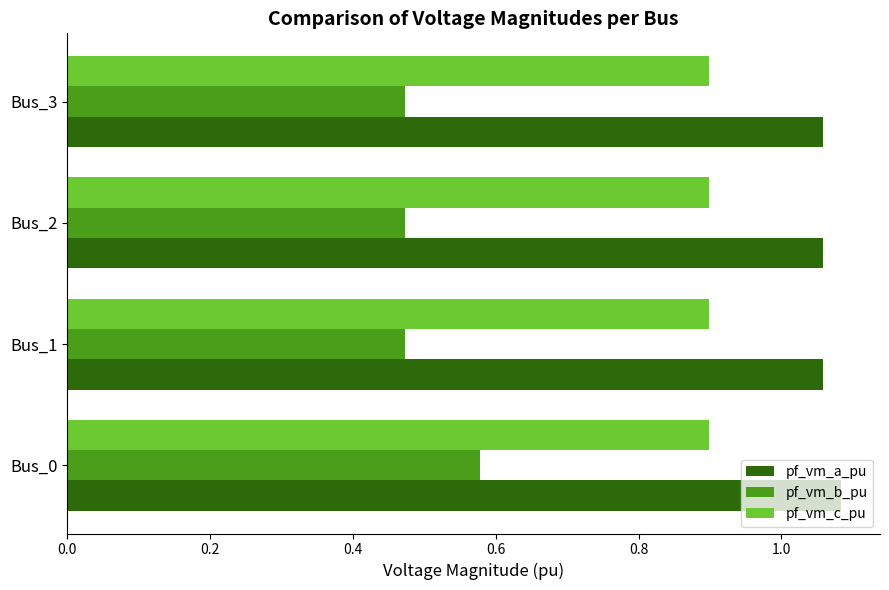

Which series has the largest range (max minus min)?

pf_vm_b_pu